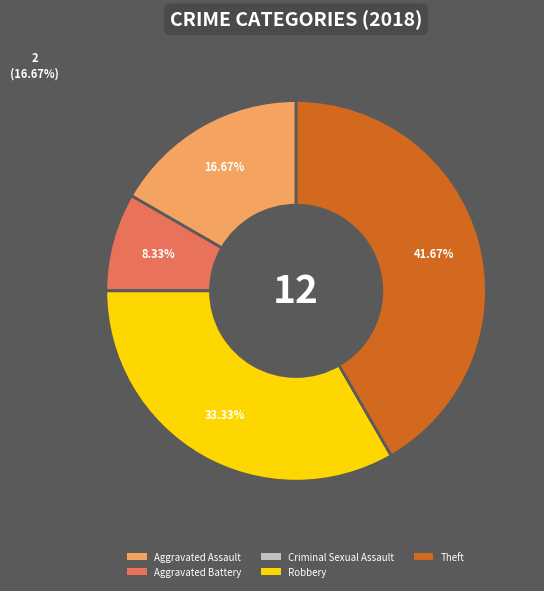

What percentage is the Aggravated Assault slice, to the nearest percent?

17%